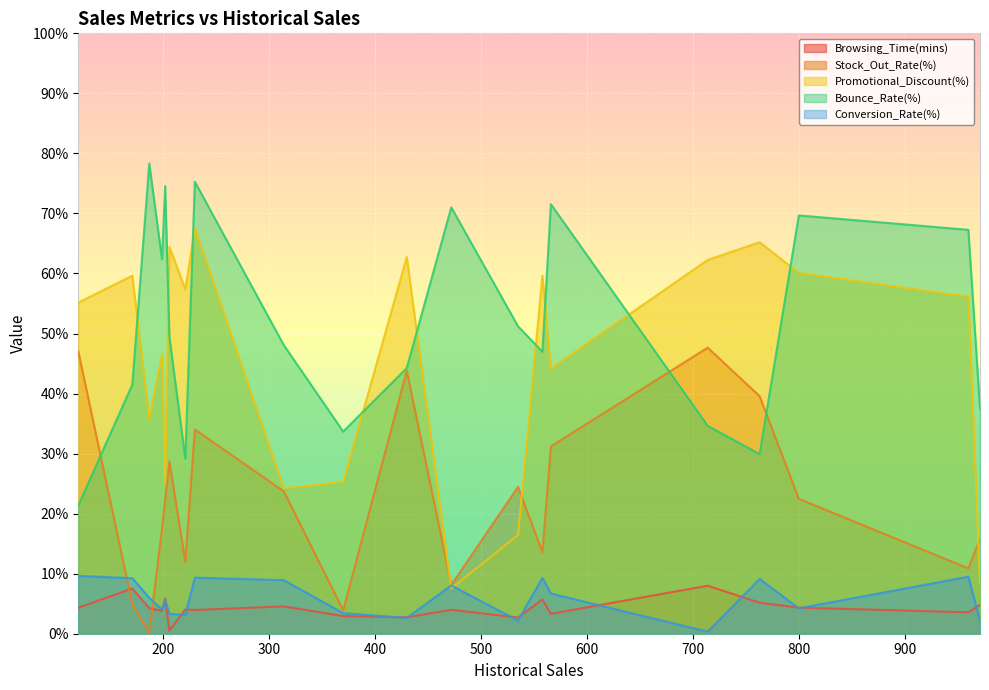

How many data points in Promotional_Discount(%) are above 56?

10